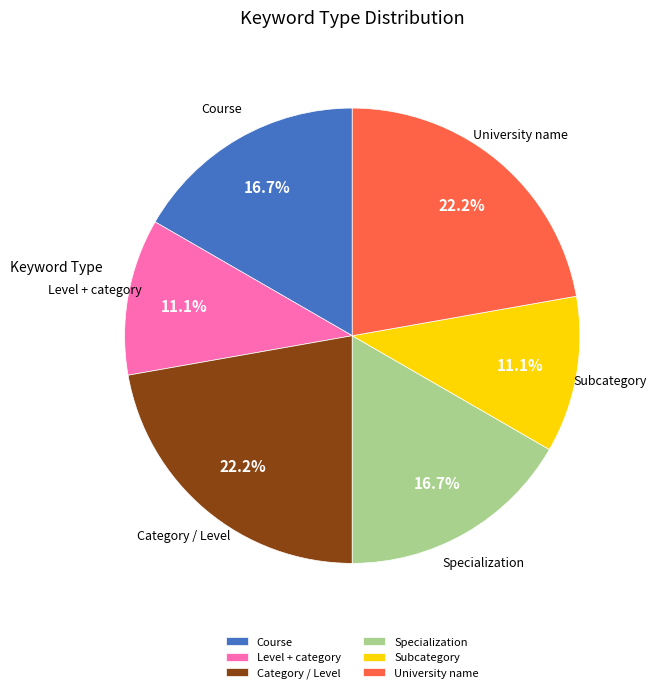

Approximately how many times larger is the value at Level + category compared to Specialization?

0.7